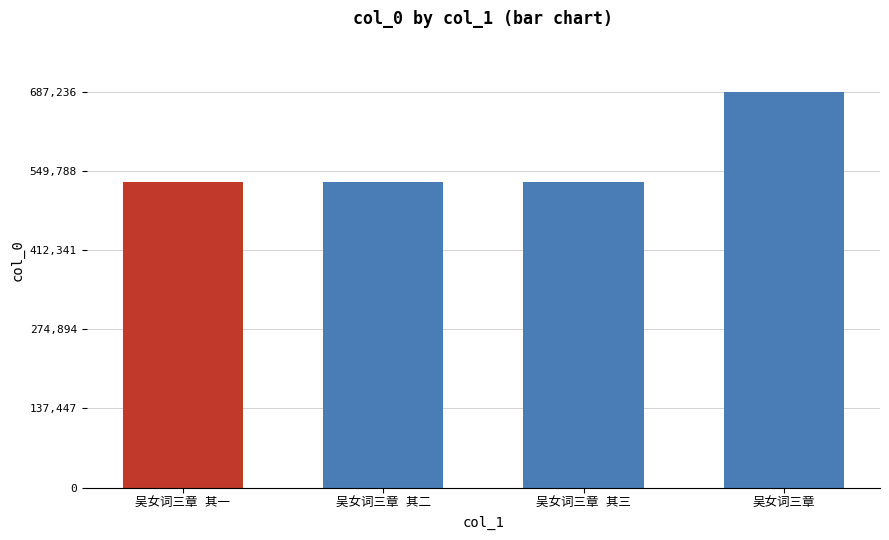

What is the average value?

569300